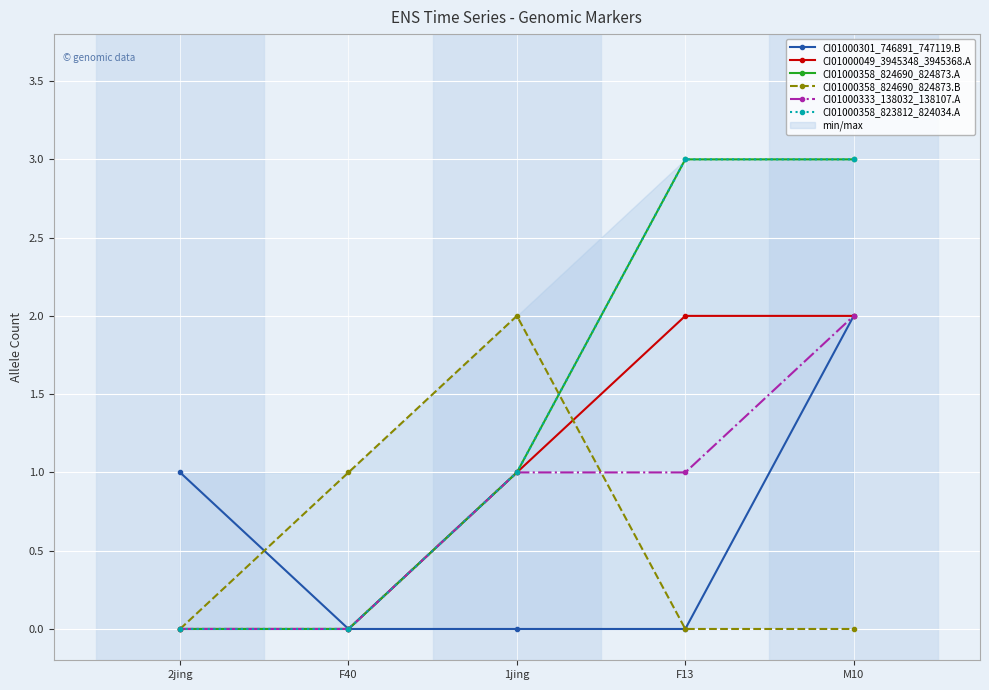

Does the chart display data point markers on the line(s)?

Yes